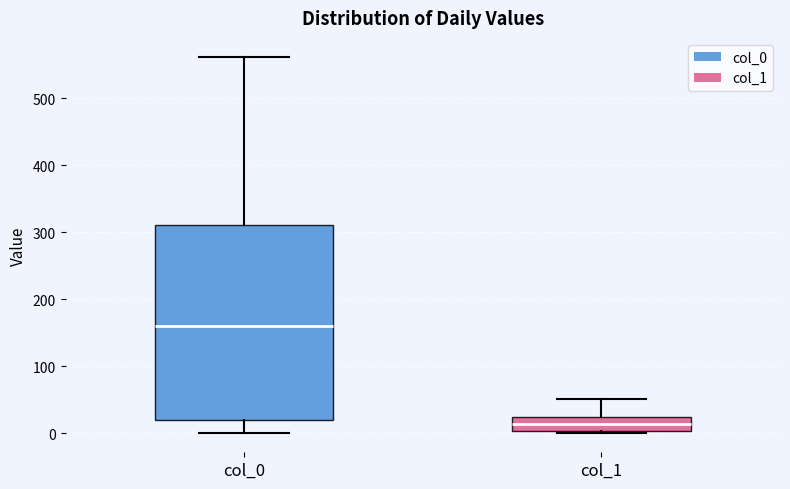

Where does the median line of the box for col_1 sit on the y-axis? The values are not printed on the chart, so give them approximately, as read against the axis.

10